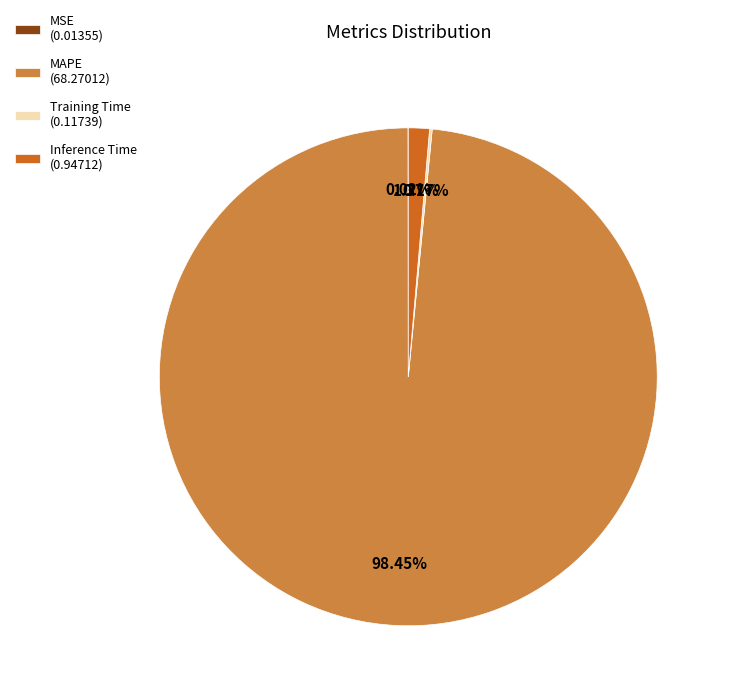

Does any single category account for the majority?

Yes